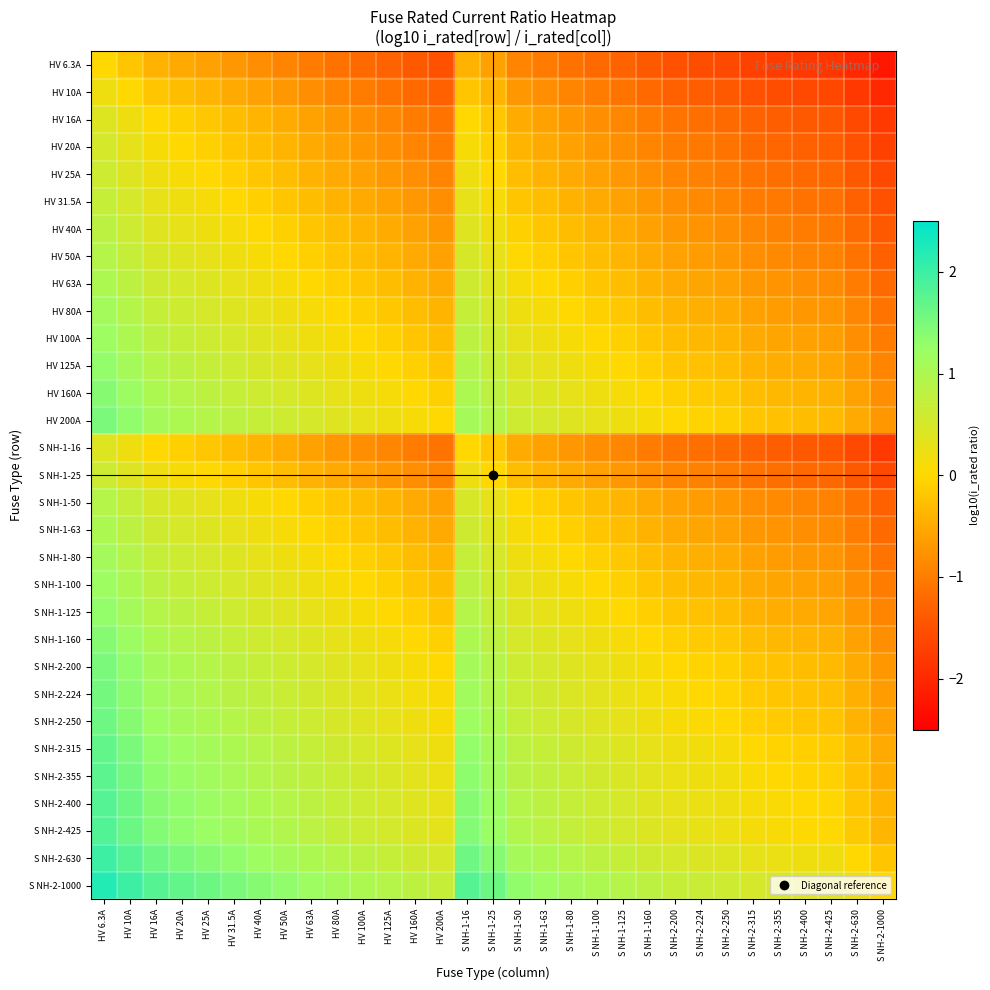

At how many categories does at least one series exceed 0?

30